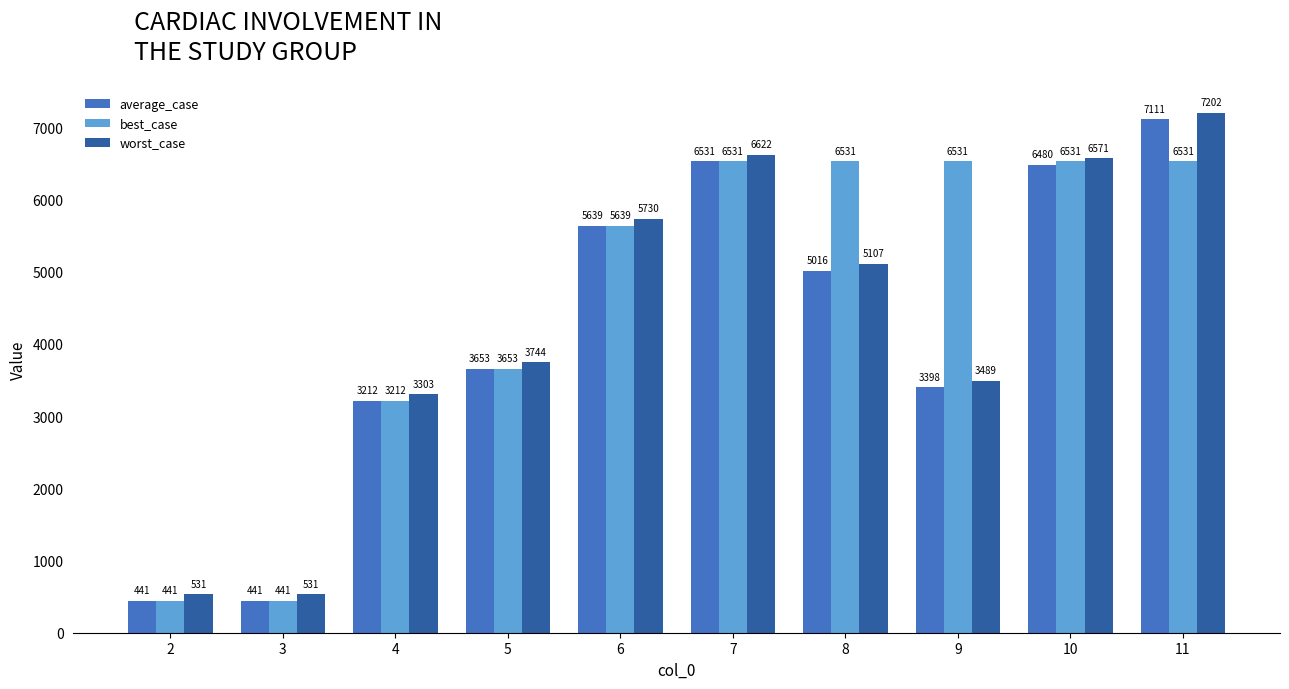

What are all the series names shown in the legend?

average_case, best_case, worst_case